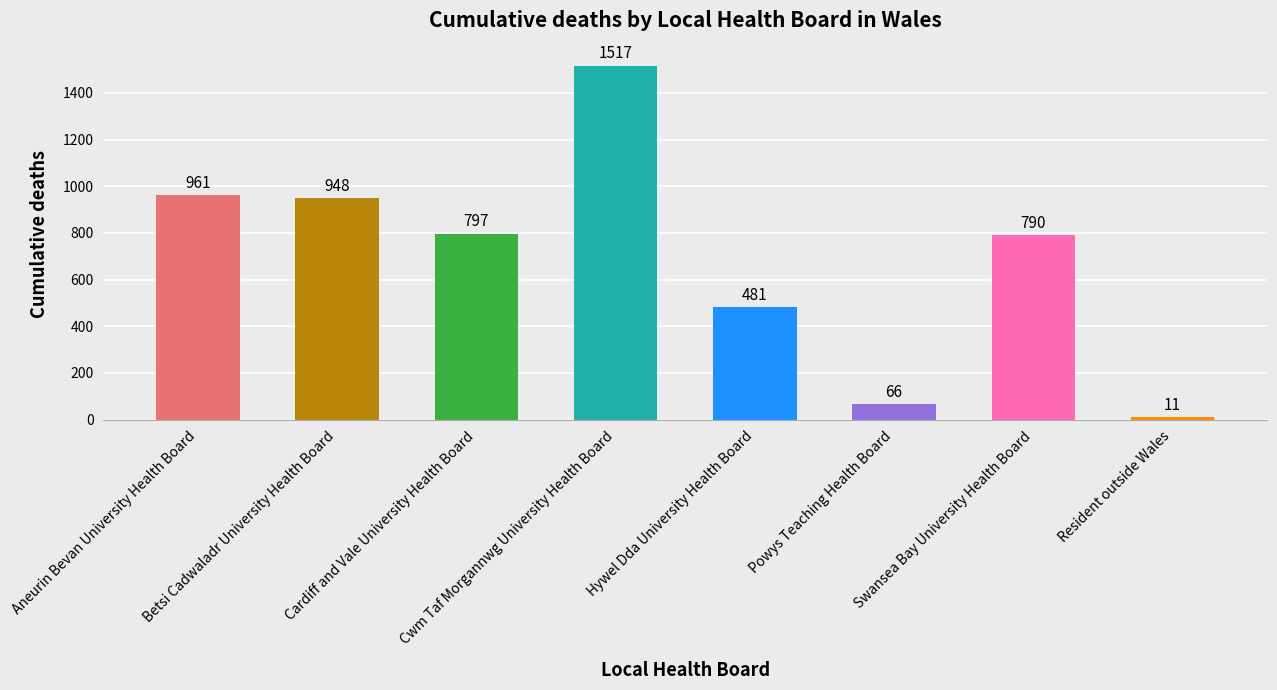

What is the sum of all values?

5571